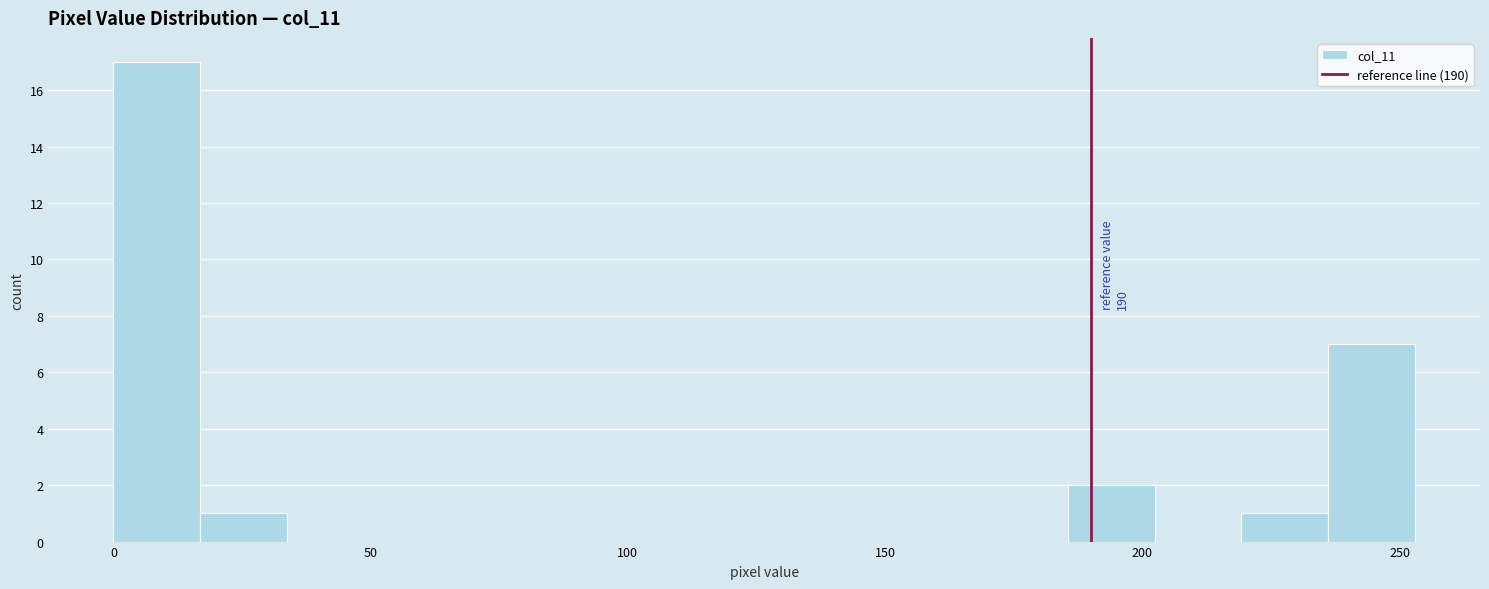

Read against the x-axis, roughly where is the centre of the tallest bar?

10